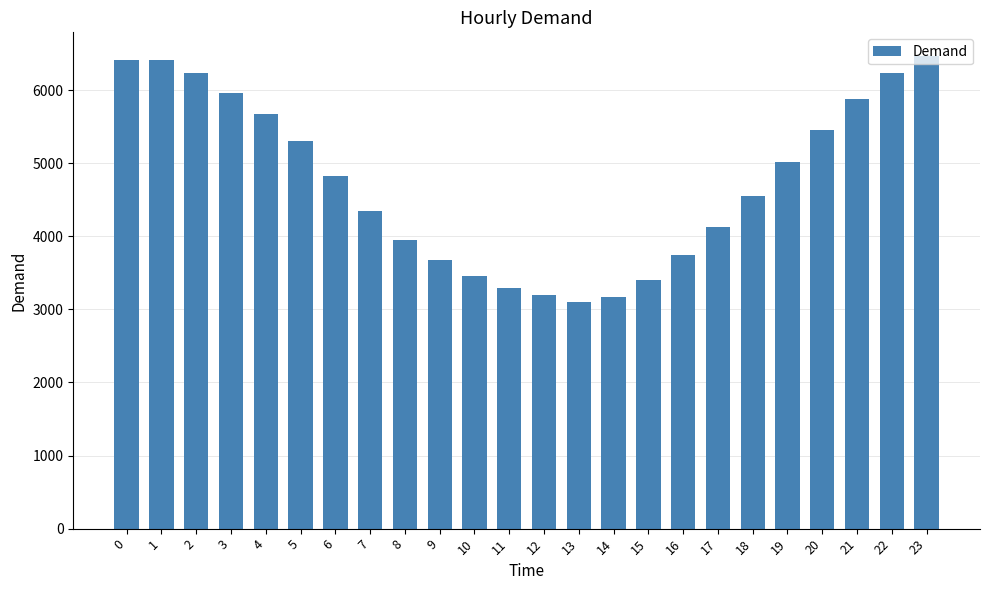

What is the change in value from 4 to 17?

-1544